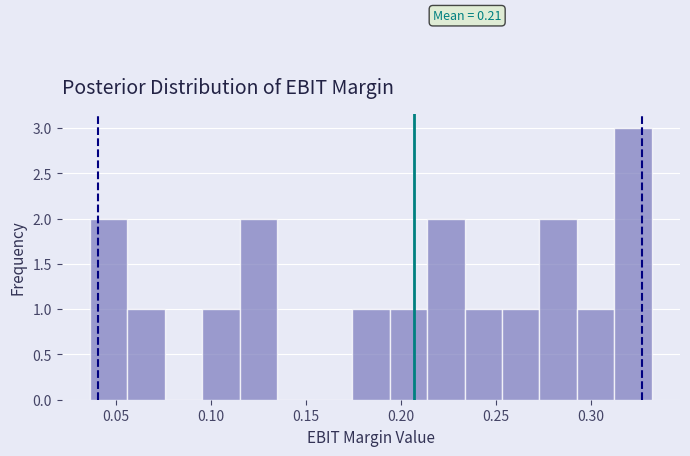

Read against the x-axis, roughly where is the centre of the tallest bar?

0.320